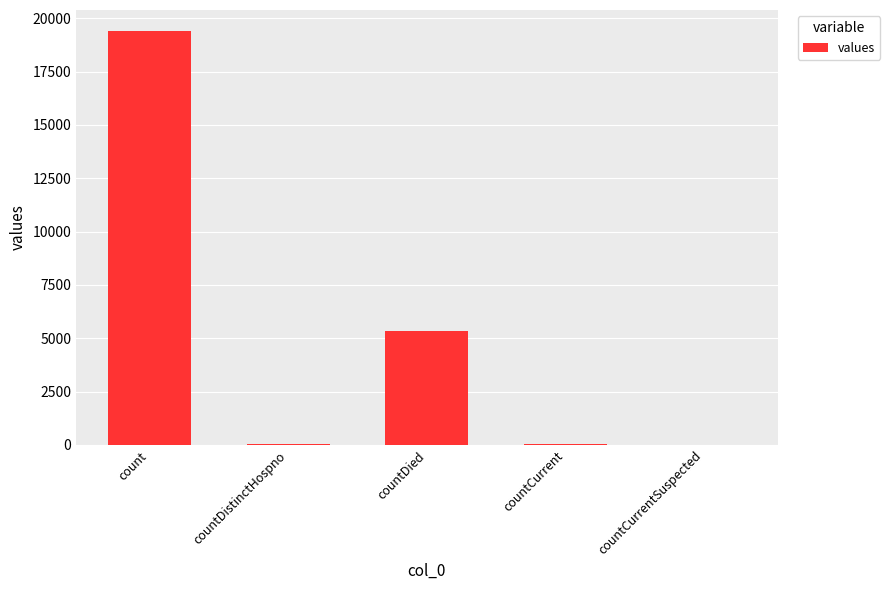

Between countDistinctHospno and count, which is larger?

count